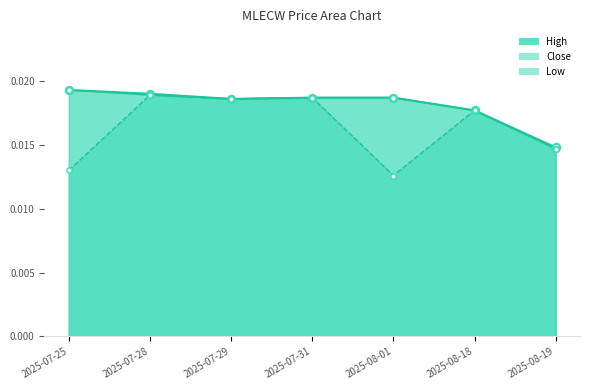

Which series reaches the minimum Y coordinate?

Low